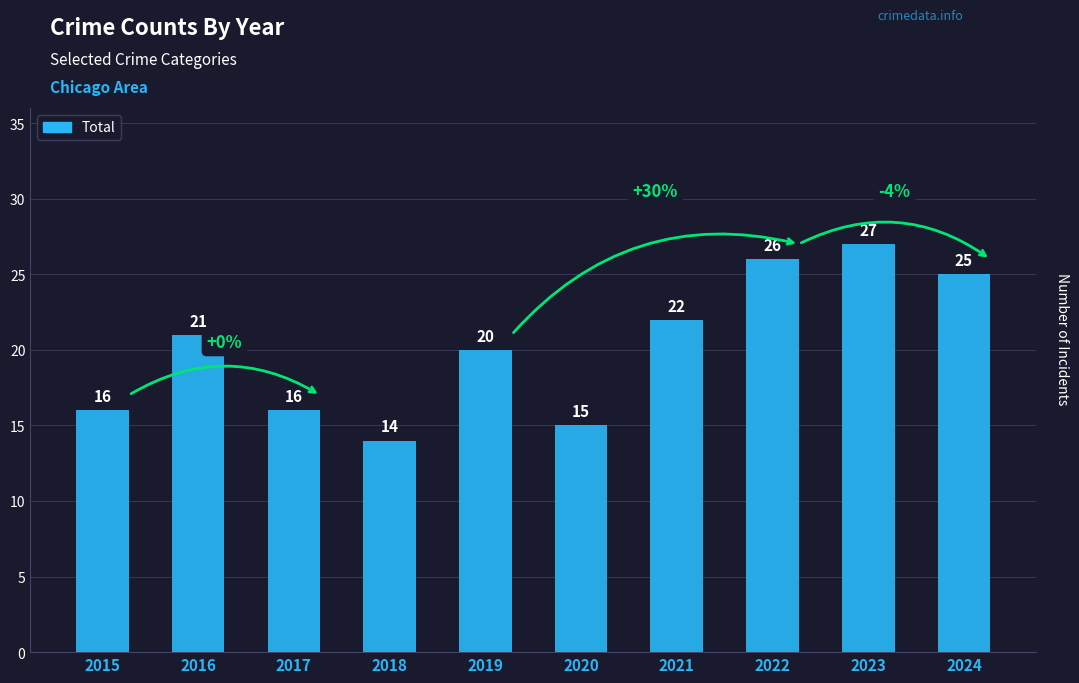

Are the bars horizontal?

No